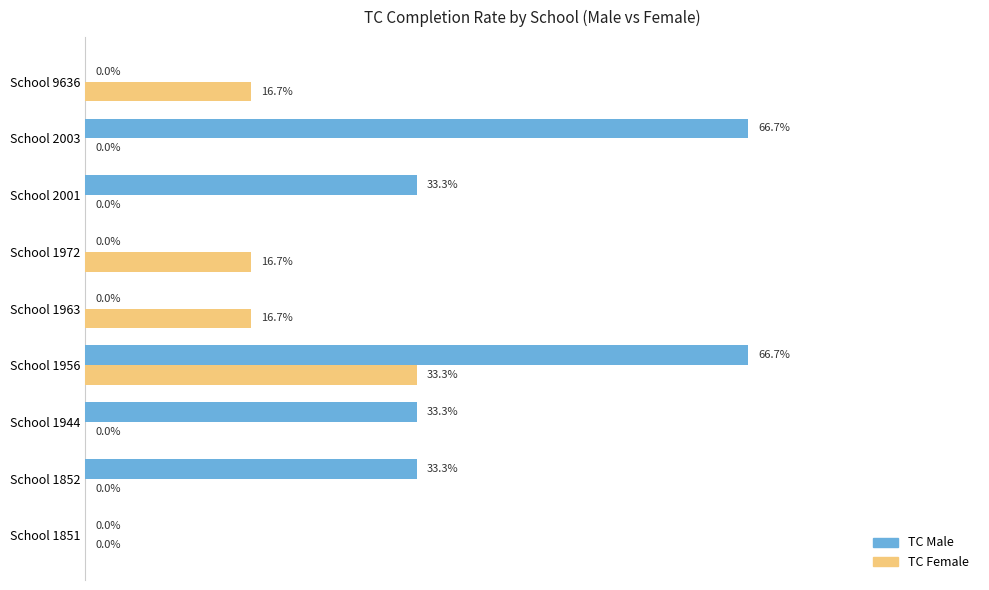

Which series has the largest total across all categories?

TC Male